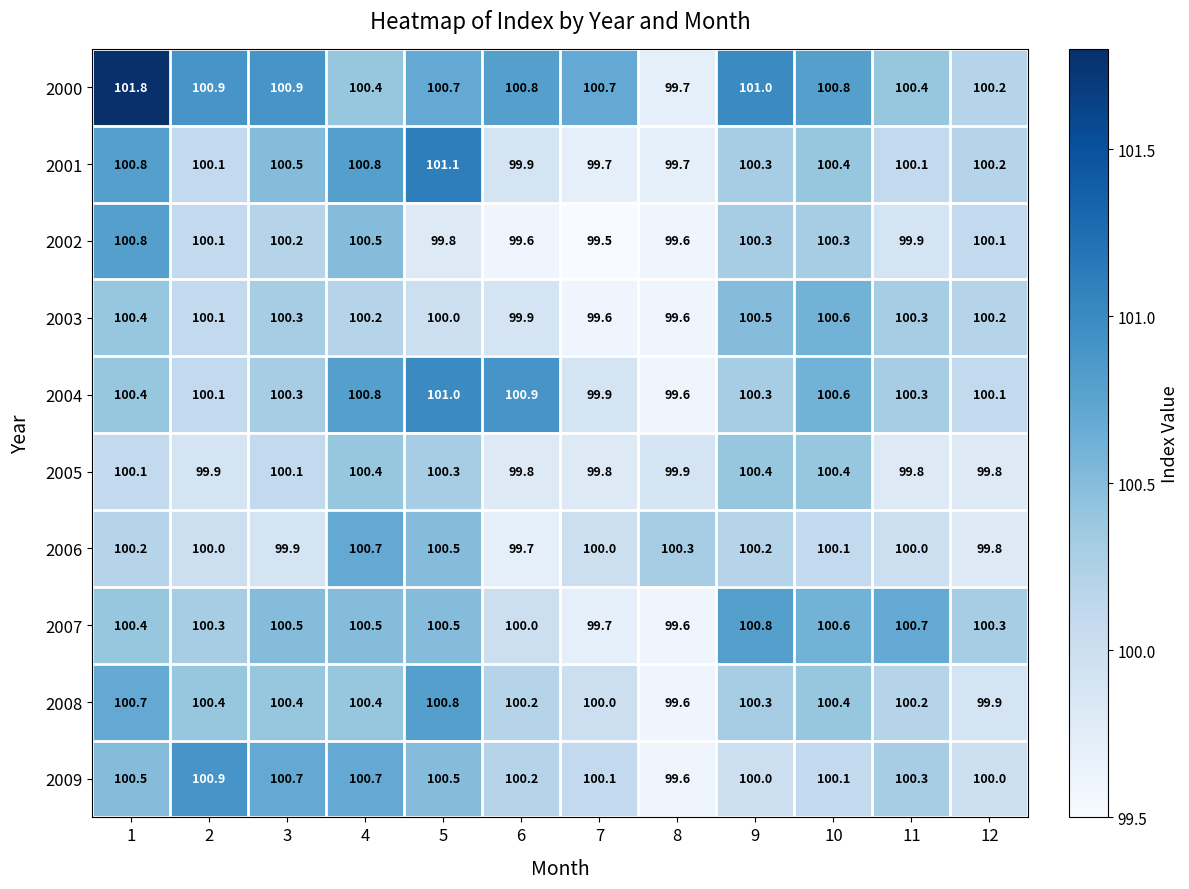

Between 11 and 12, which series saw the biggest shift?

2007